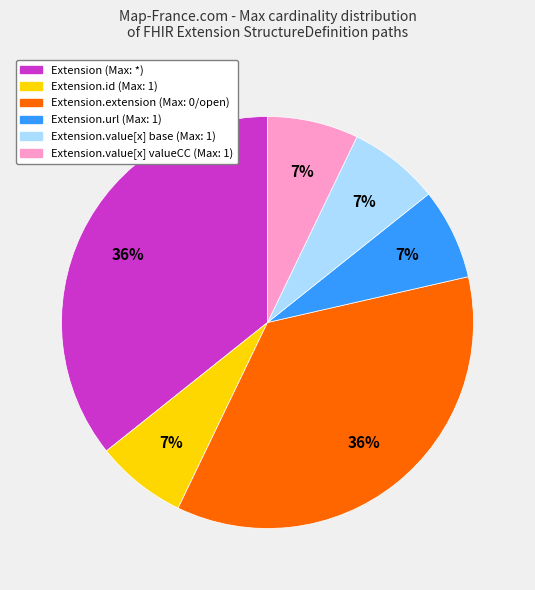

To the nearest percent, what is the average slice percentage?

17%